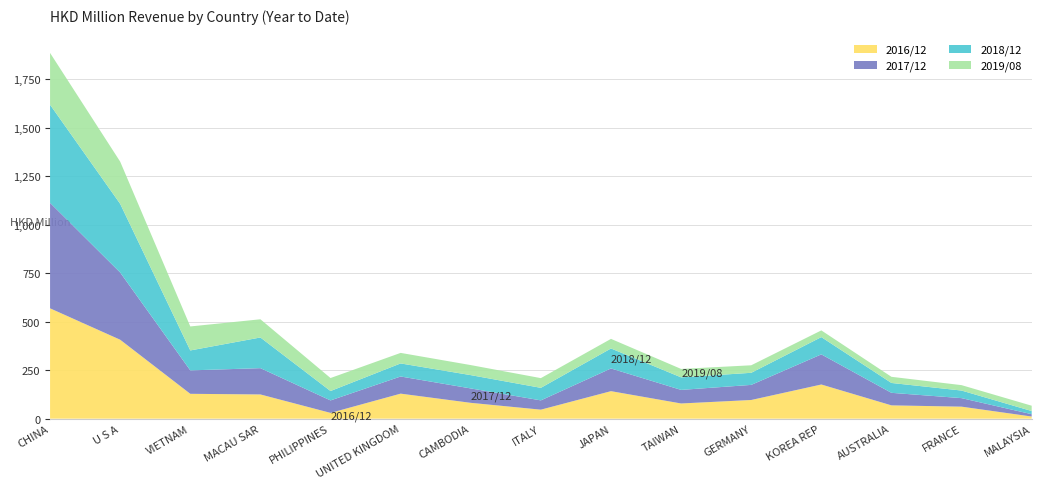

Reading left to right, extract all data points from this chart.

201612: 568.5	406.7	128.0	124.8	29.8	128.9	81.6	46.4	141.7	78.3	96.2	176.0	68.6	61.9	11.0
201712: 543.6	346.4	120.8	135.5	64.2	88.4	74.2	47.9	117.0	70.0	77.8	155.2	64.6	43.9	12.1
201812: 505.6	353.9	102.7	158.0	48.4	67.3	68.6	64.6	103.0	64.7	62.3	89.0	50.8	39.1	16.3
201908: 266.9	217.4	123.6	93.8	66.9	54.3	51.7	50.0	49.4	43.3	38.7	34.6	31.7	27.8	27.4